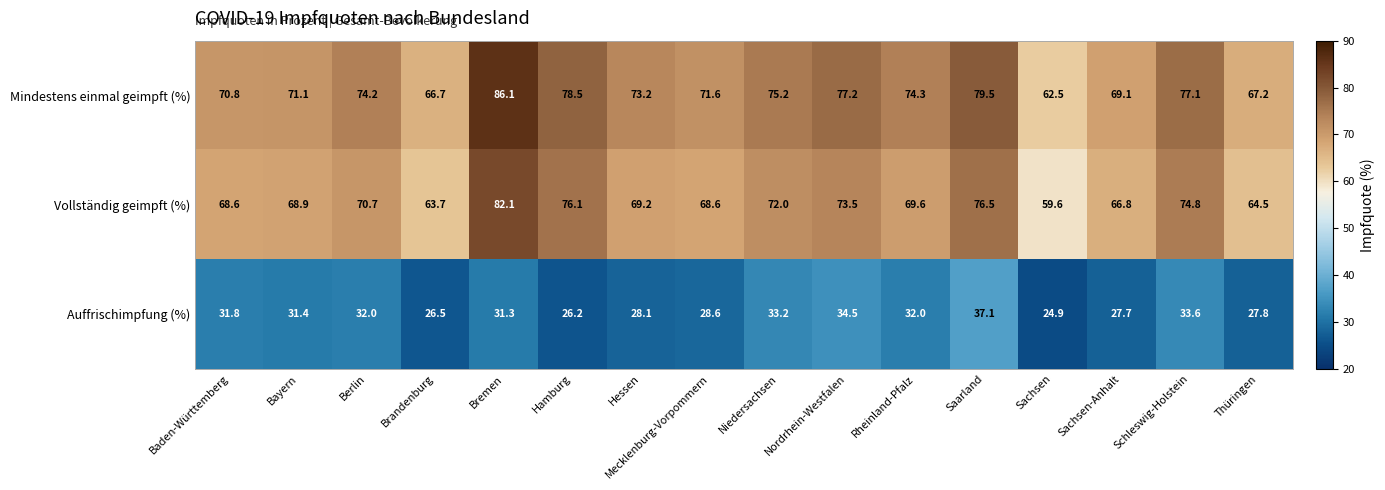

What is the spread (max minus min) of values at Rheinland-Pfalz?

42.3